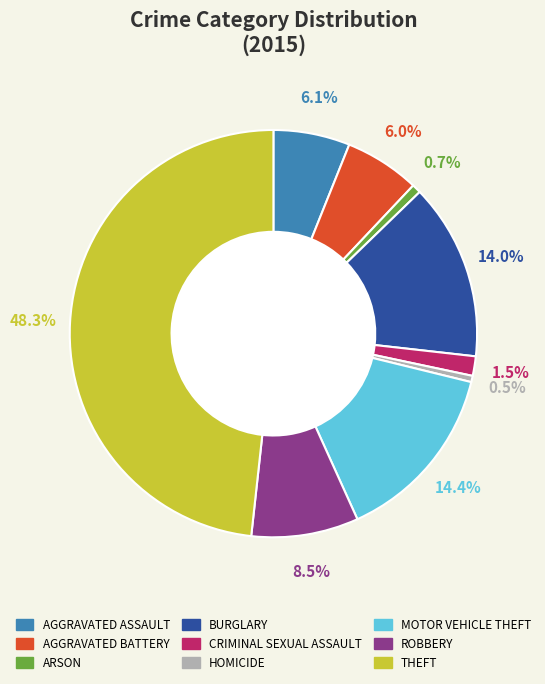

Is there any slice that represents more than half of the pie?

No